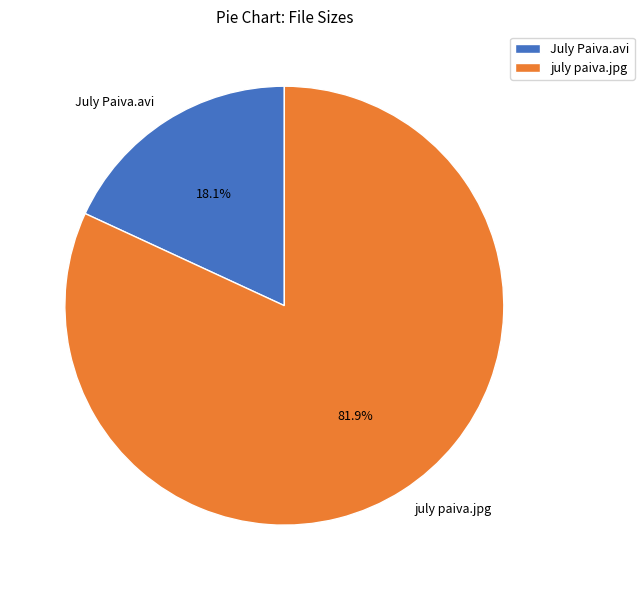

What percentage is the july paiva.jpg slice, to the nearest percent?

82%